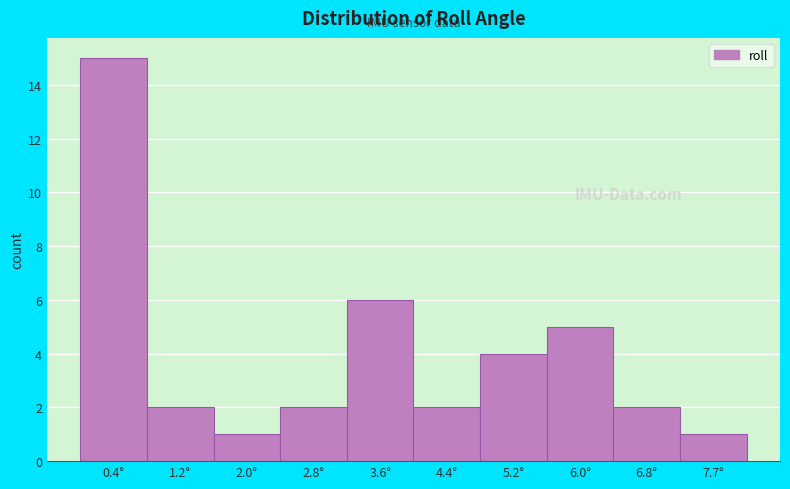

Reading left to right, extract all data points from this chart.

15	2	1	2	6	2	4	5	2	1